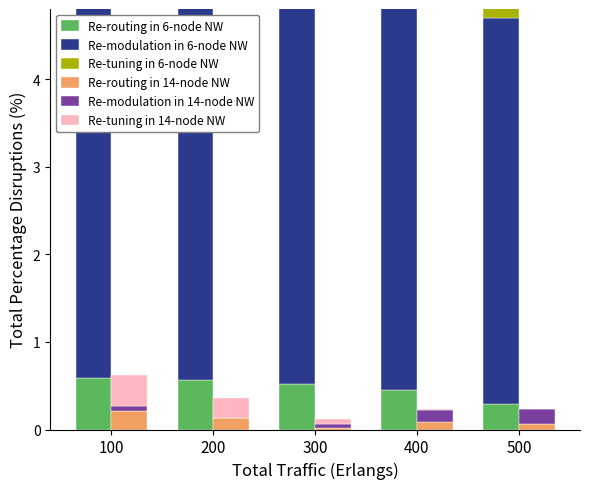

The value of Re-routing in 6-node NW at 500 is 0.4. True or false?

False